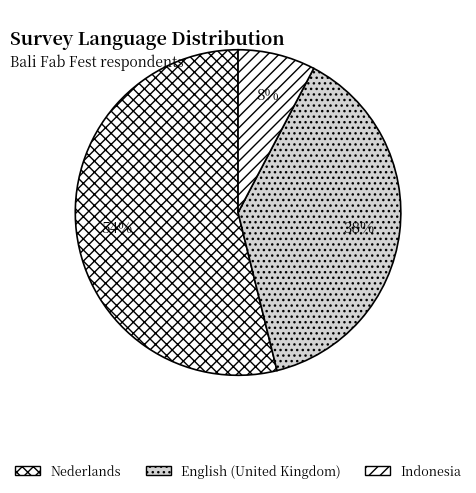

Combined, do Nederlands and English (United Kingdom) account for over 50%?

Yes